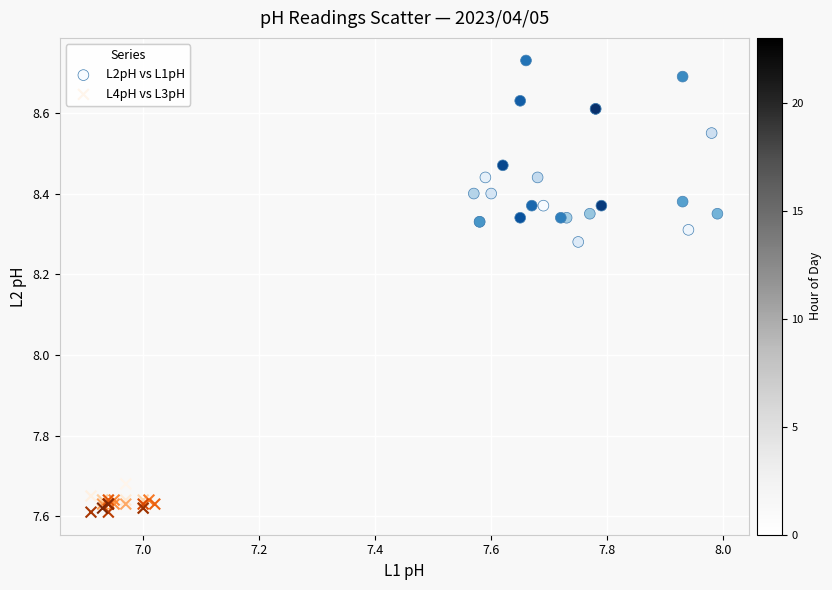

Which series reaches the minimum Y coordinate?

L4pH vs L3pH